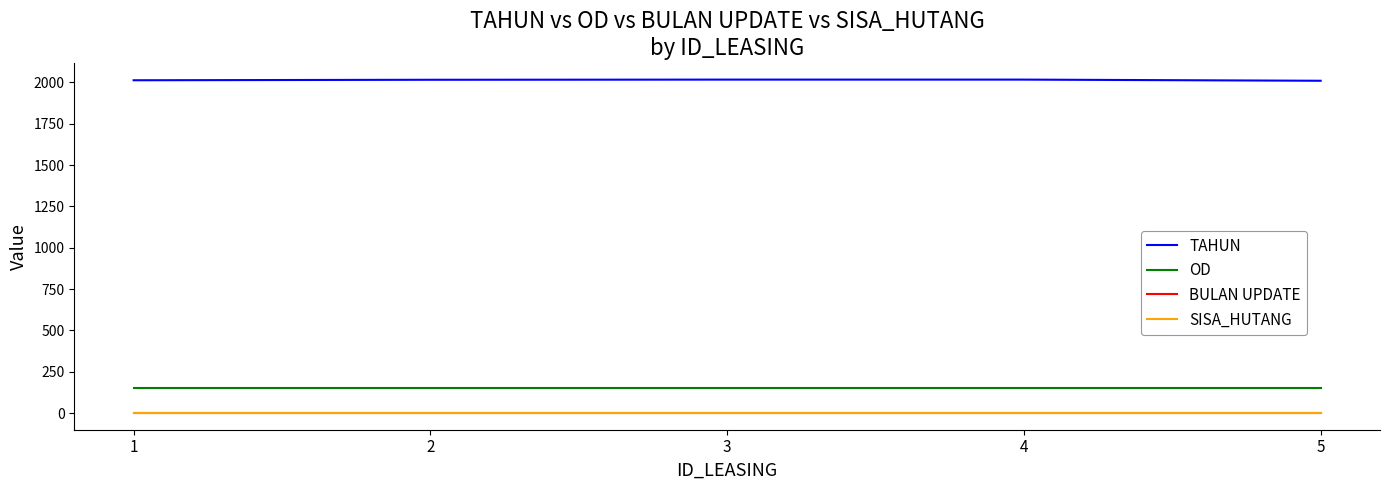

What is the difference between the TAHUN values at 2 and 4?

1